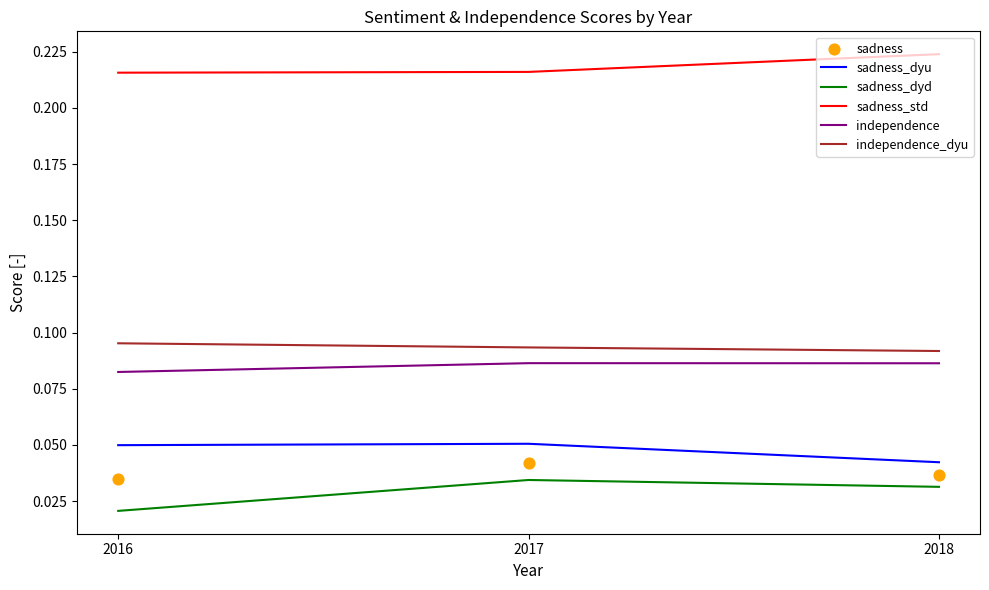

Which series reaches the minimum Y coordinate?

sadness_dyd